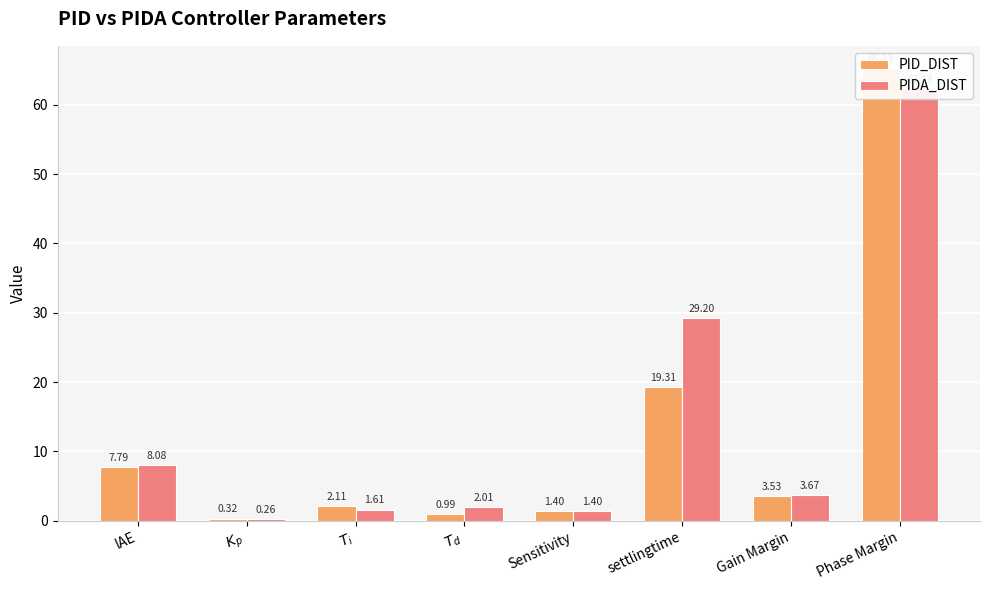

At which label does PID_DIST first exceed 3?

IAE